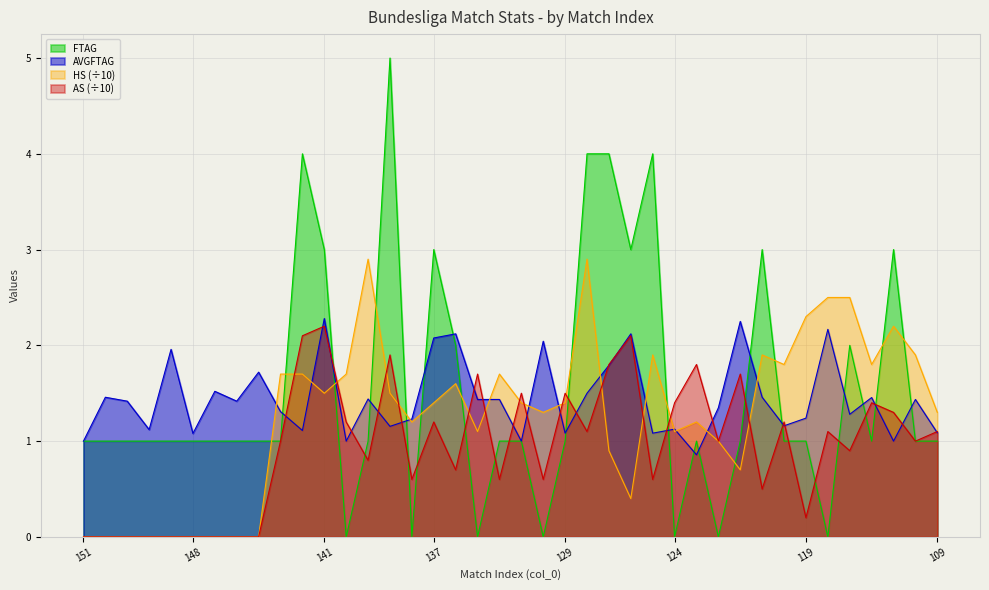

What are all the series names shown in the legend?

FTAG, AVGFTAG, HS (÷10), AS (÷10)